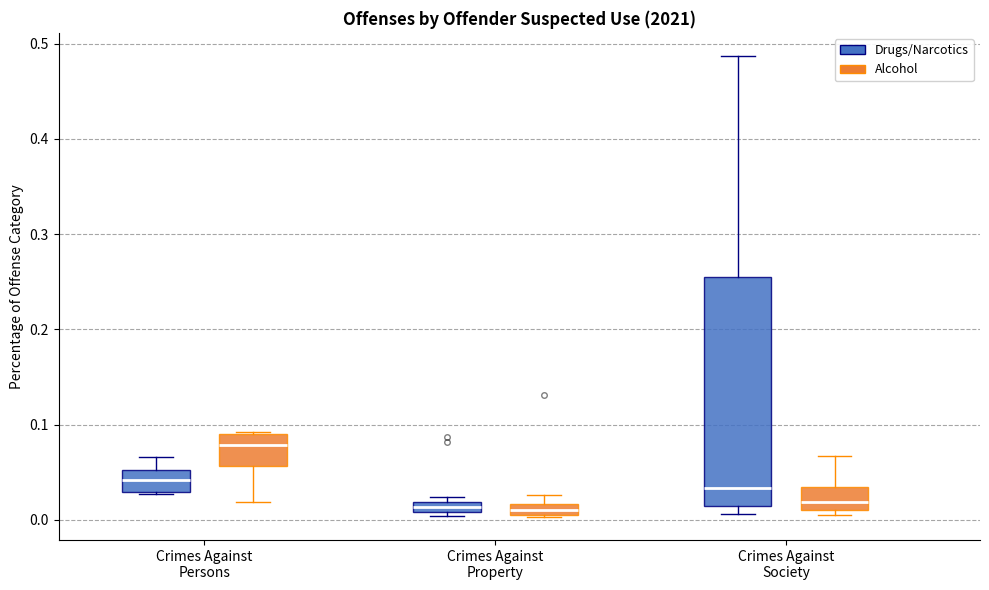

Where is the lower edge of the box for Crimes Against Society (Alcohol) on the y-axis? The values are not printed on the chart, so give them approximately, as read against the axis.

0.01